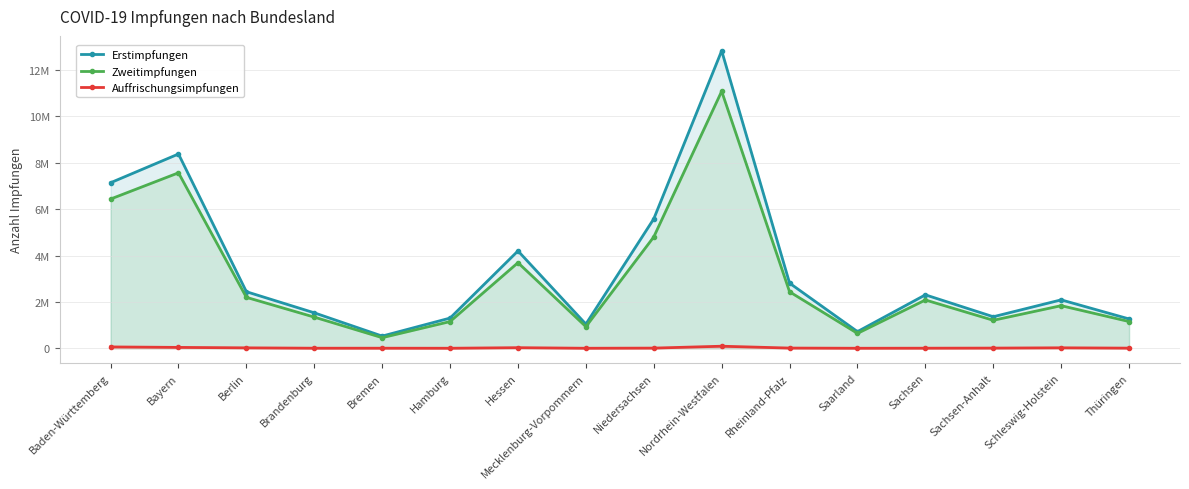

How many lines are shown in the chart?

3